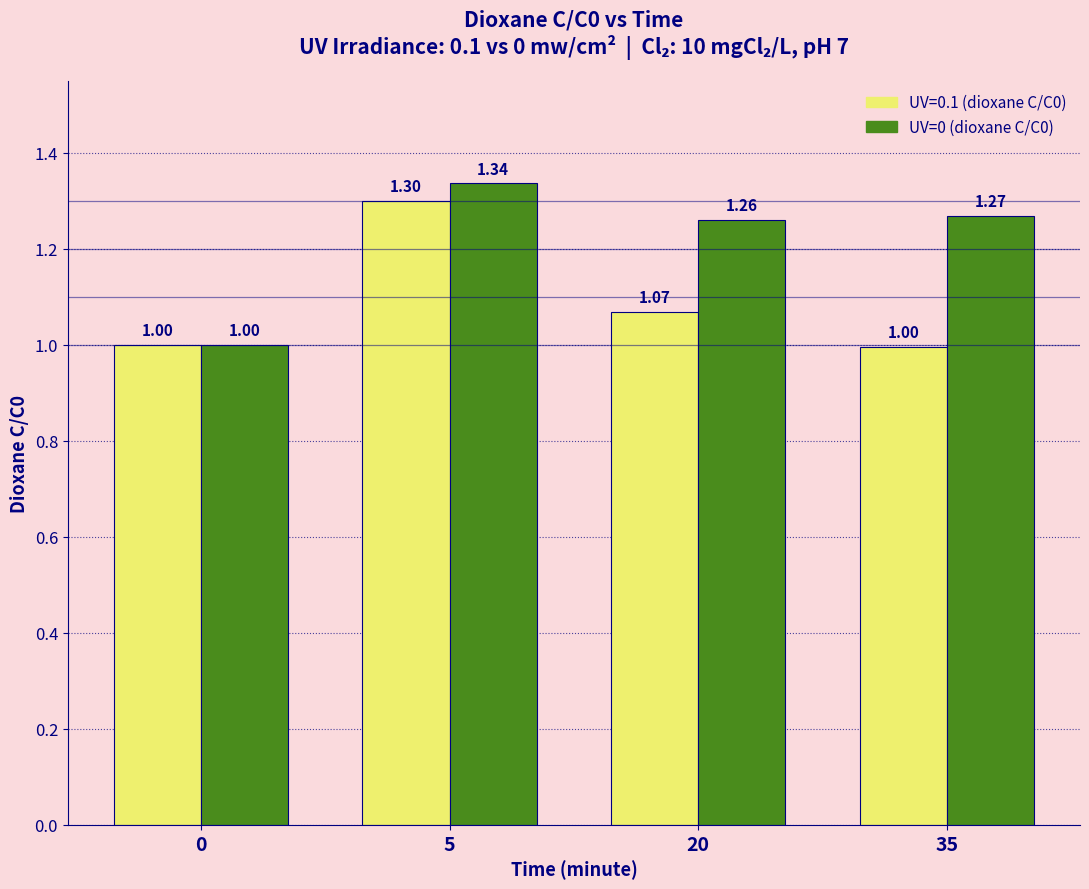

List the series in order of their peak value, highest first.

UV=0 (dioxane C/C0), UV=0.1 (dioxane C/C0)